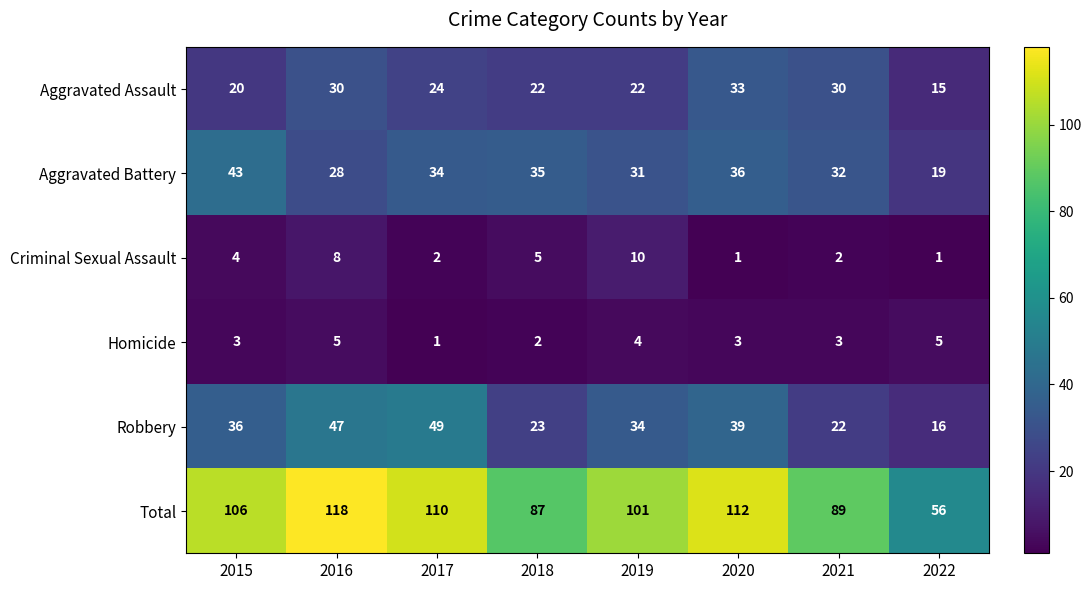

What is the maximum value shown in the chart?

118